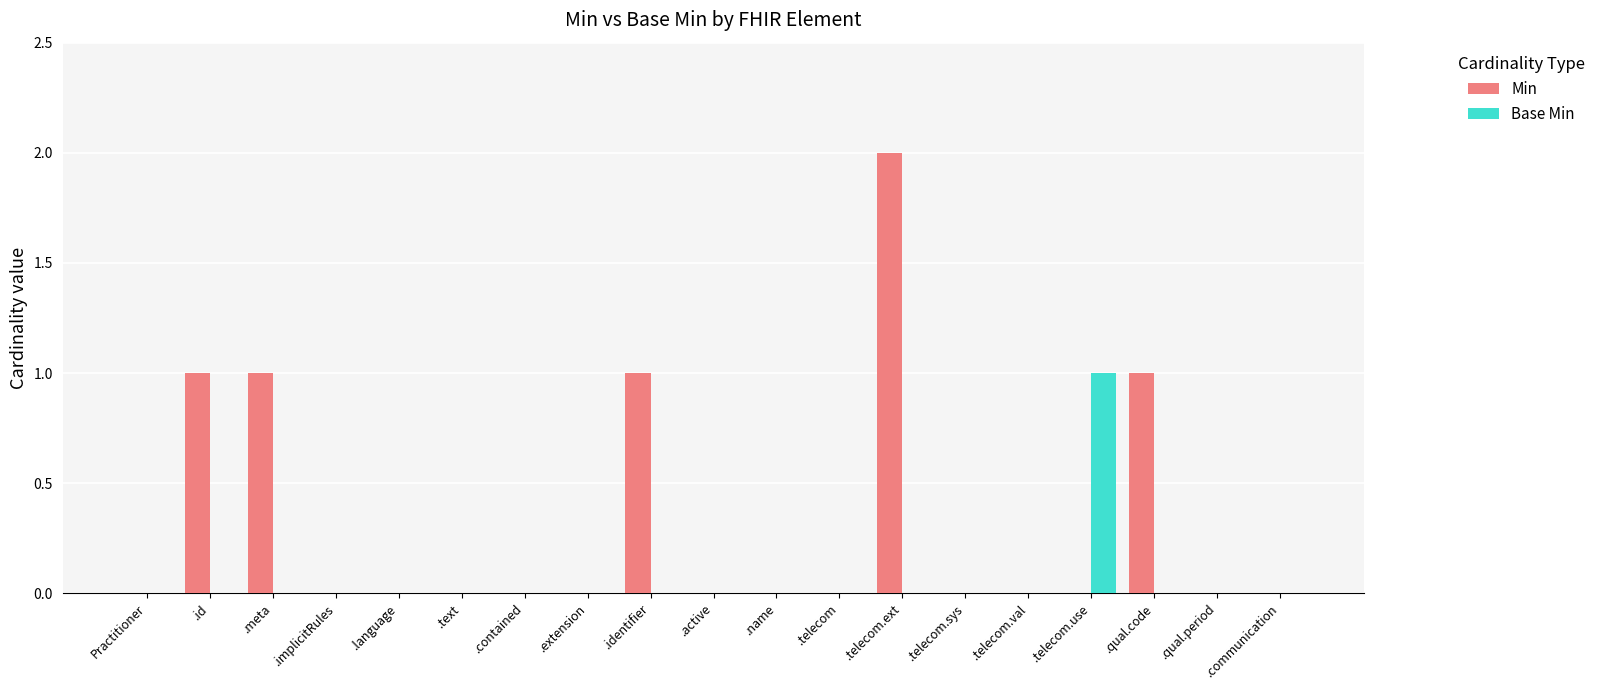

At which label does Base Min reach its peak?

.telecom.use